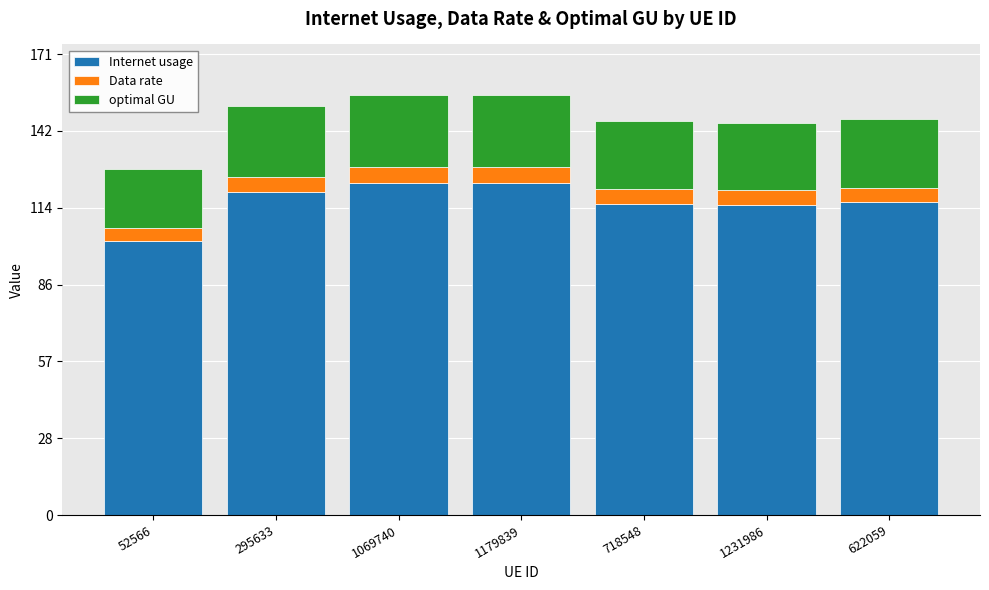

Count the number of data series in this chart.

3